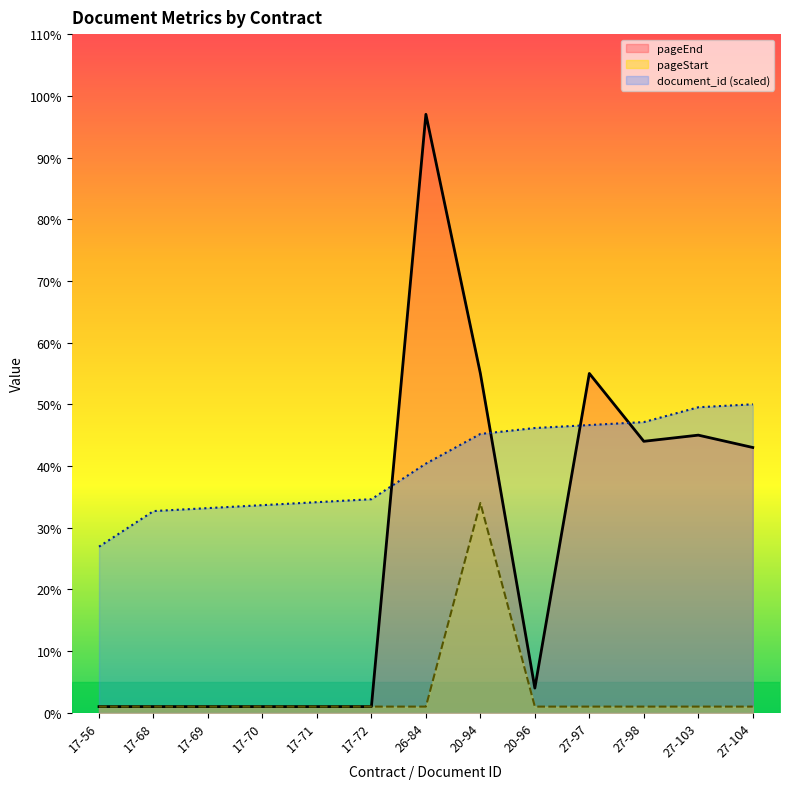

Which label corresponds to the smallest value in the chart?

17-56